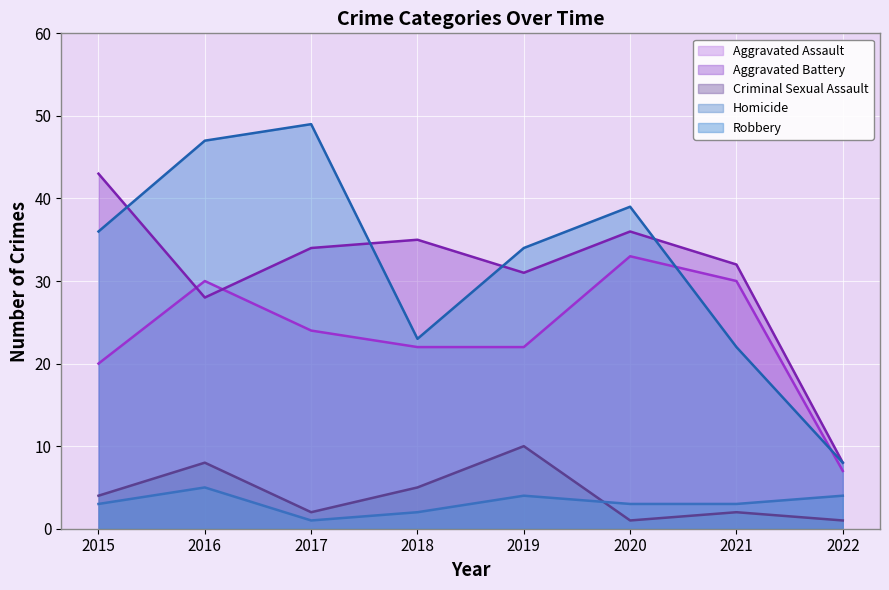

What are all the series names shown in the legend?

Aggravated Assault, Aggravated Battery, Criminal Sexual Assault, Homicide, Robbery